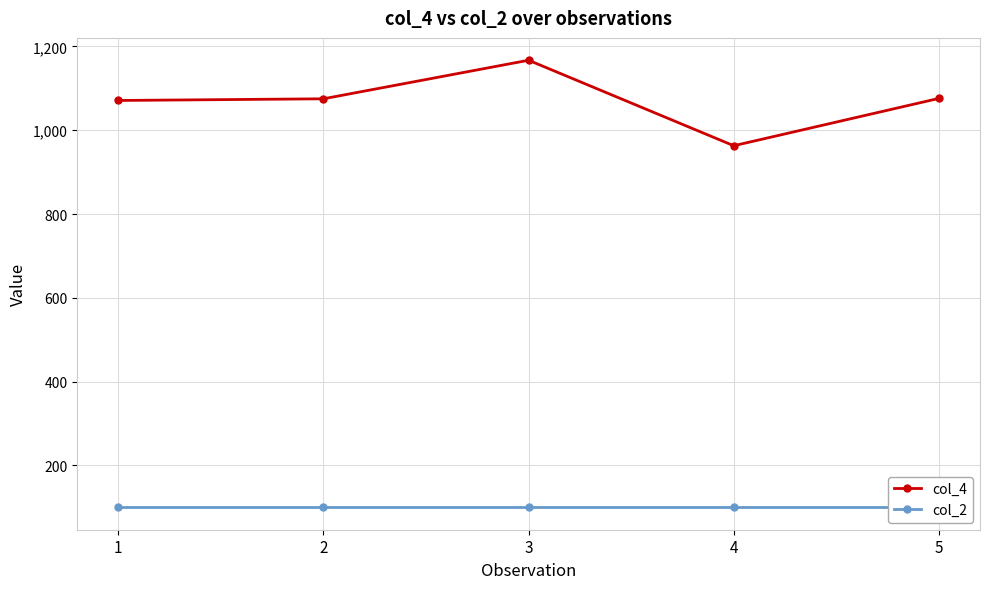

What are all the series names shown in the legend?

col_4, col_2